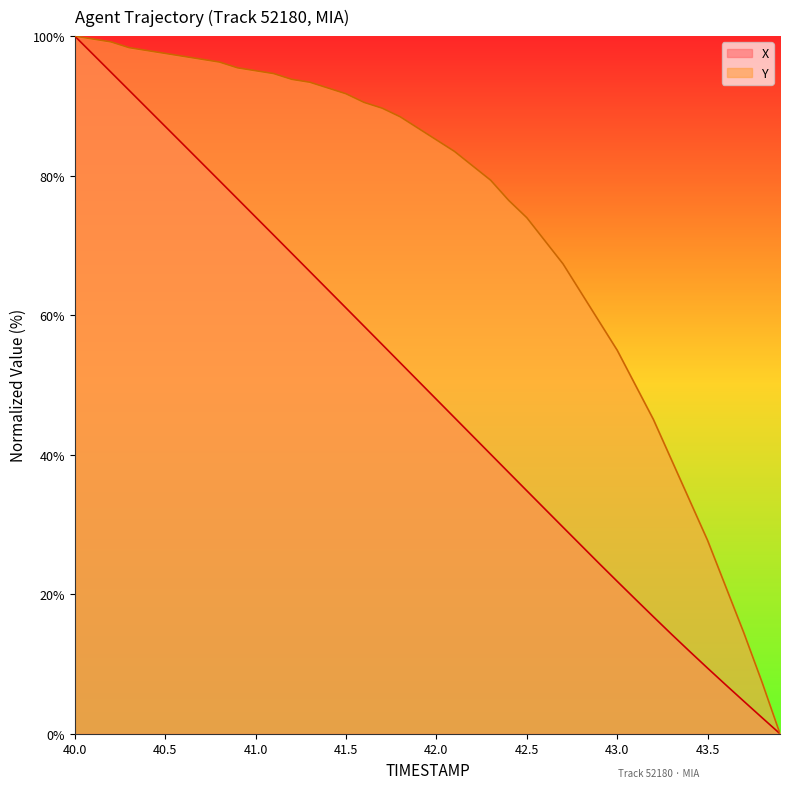

Which series has the largest total across all categories?

Y